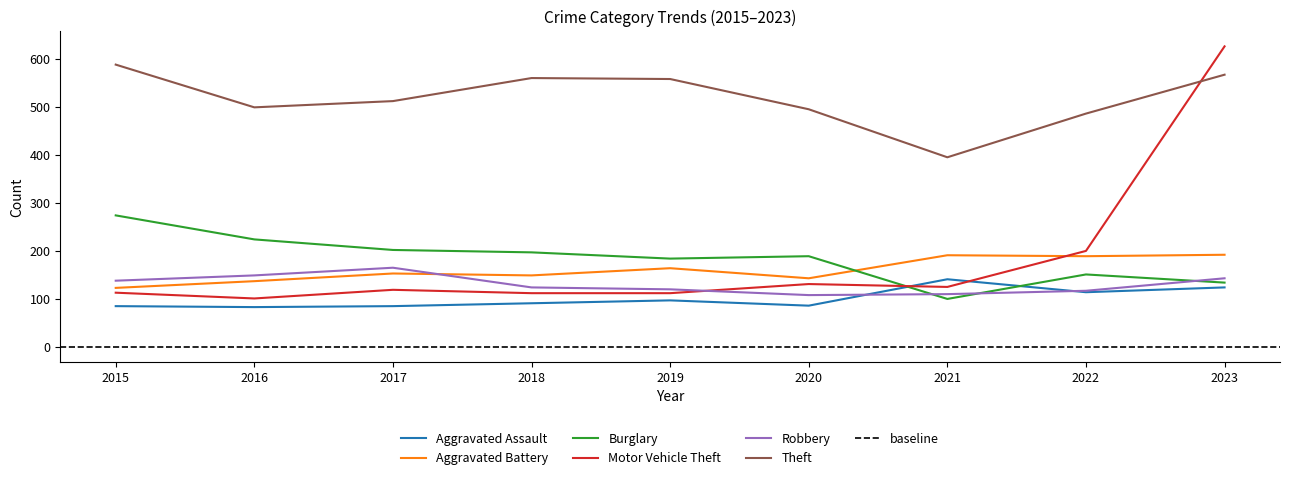

What is the value of the Motor Vehicle Theft point at the 4th from the left?

112